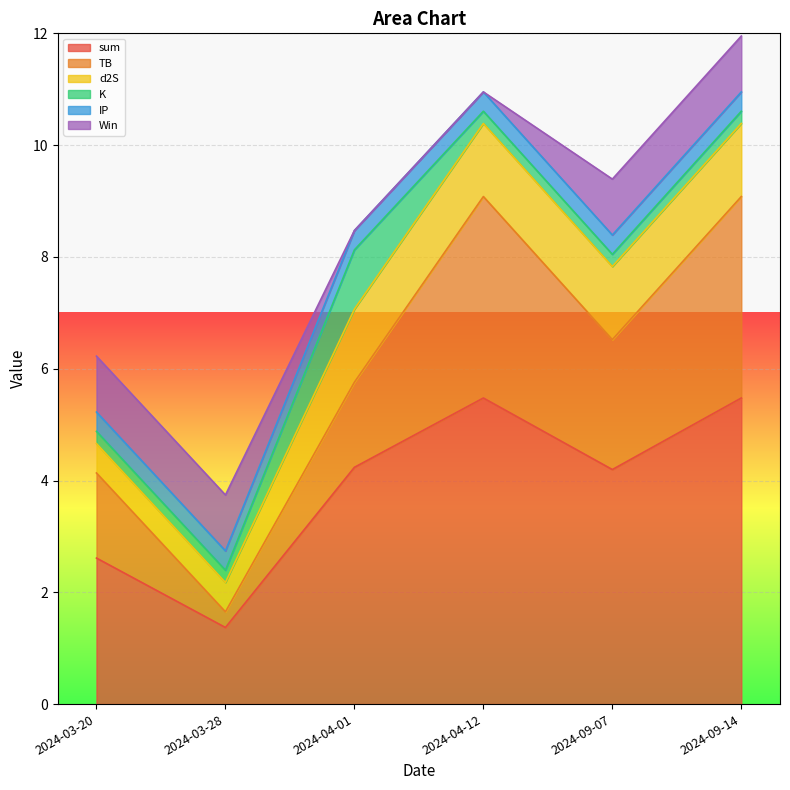

The value of sum at 2024-04-12 is 5.5. True or false?

True